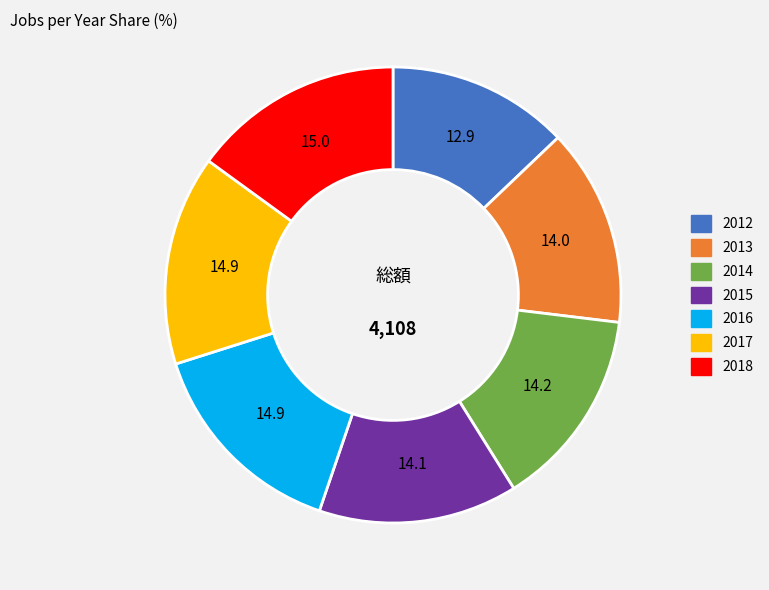

Is there any slice that represents more than half of the pie?

No